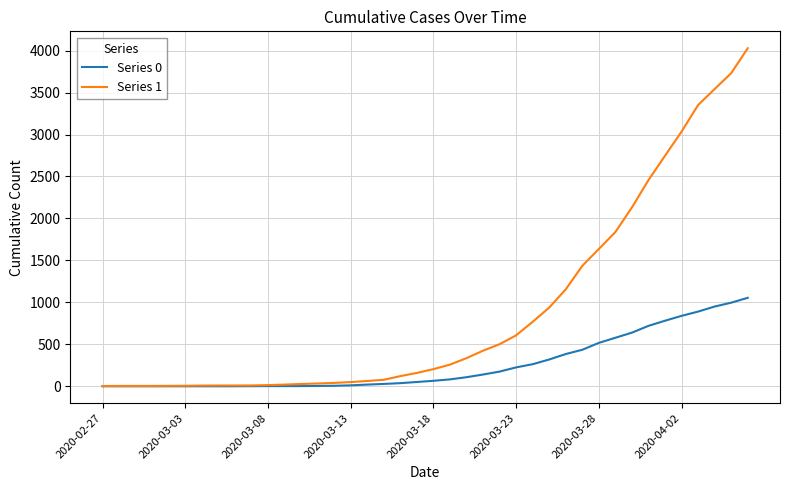

Which series has the largest total across all categories?

Series 1